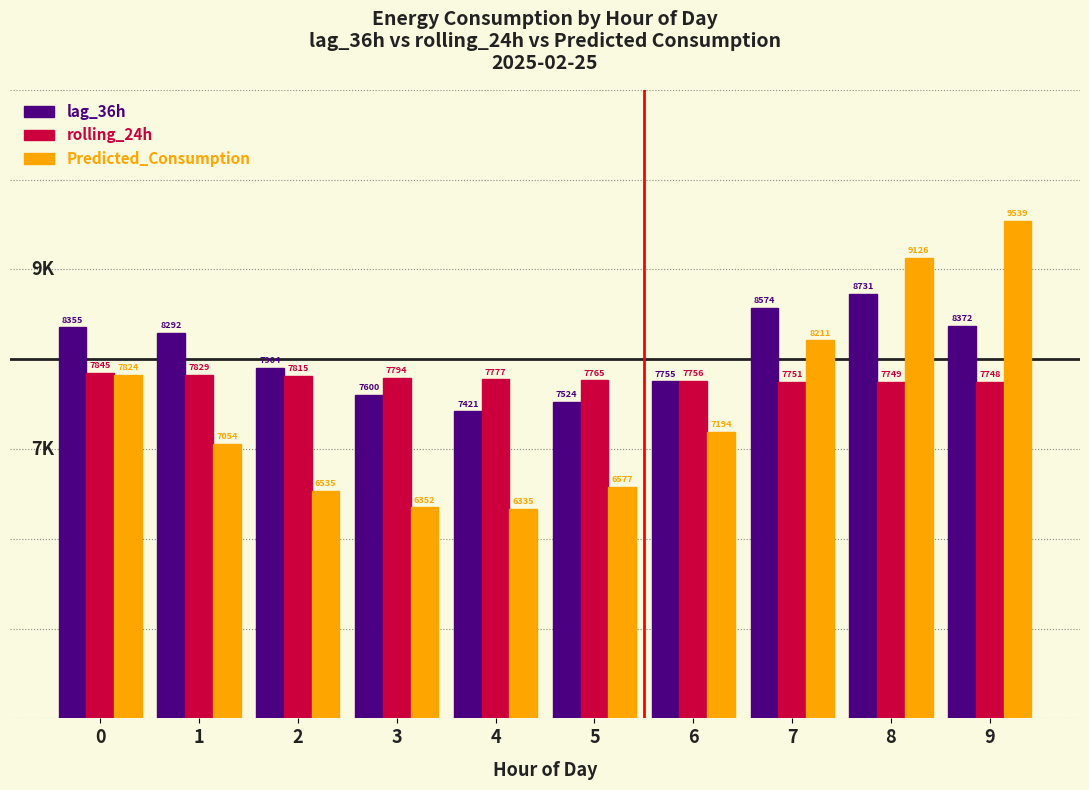

What is the difference between the maximum and minimum values in the lag_36h series?

1310.0